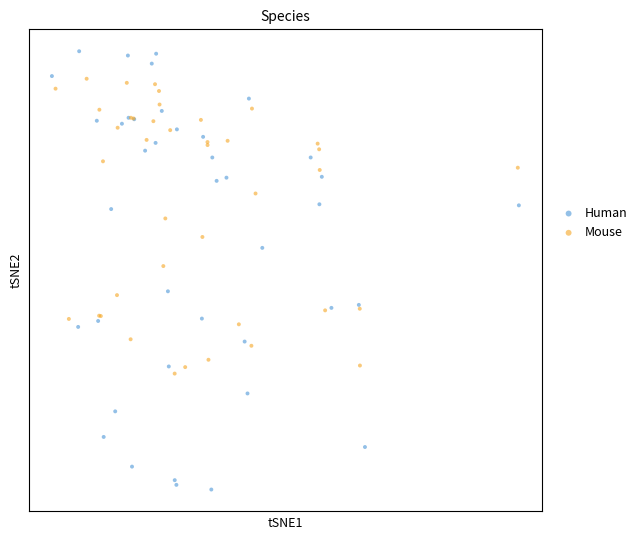

What are all the series names shown in the legend?

Human, Mouse